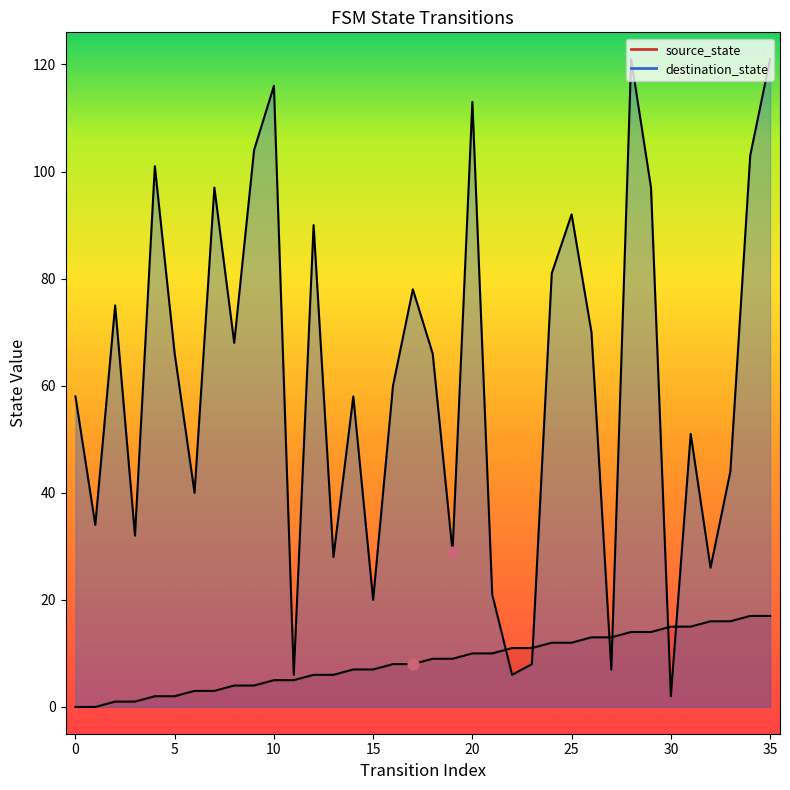

At which category is the sum across all series the highest?

35